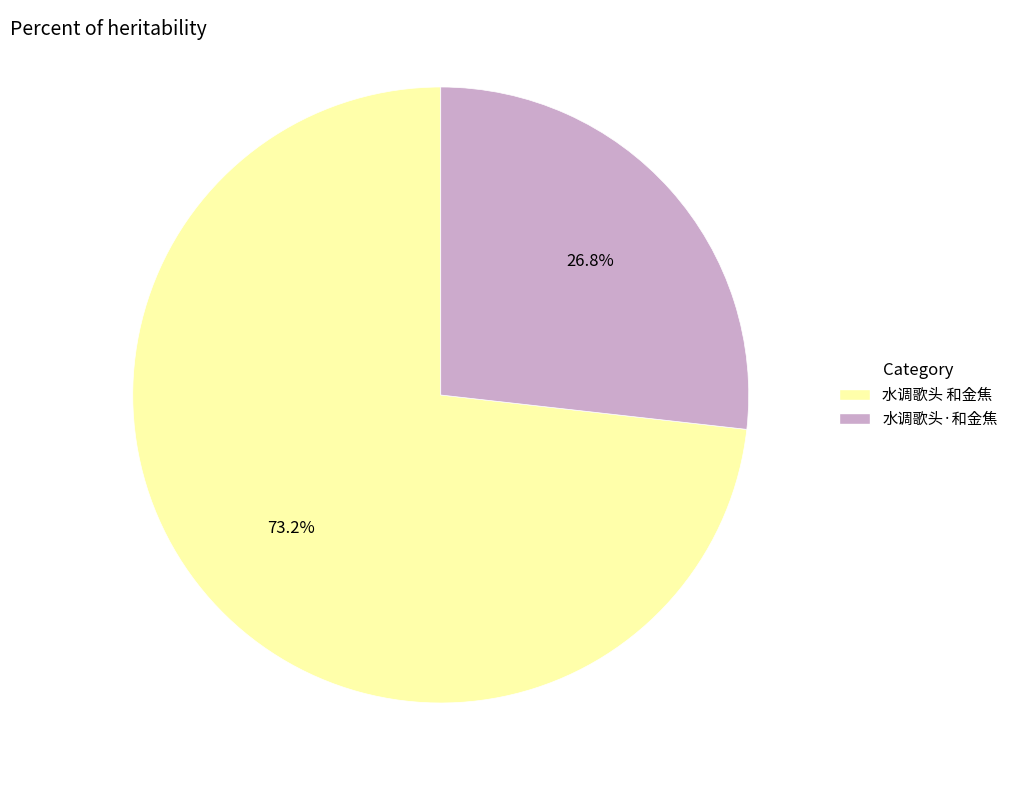

To the nearest percent, what is the difference between the largest and smallest slice percentages?

46%